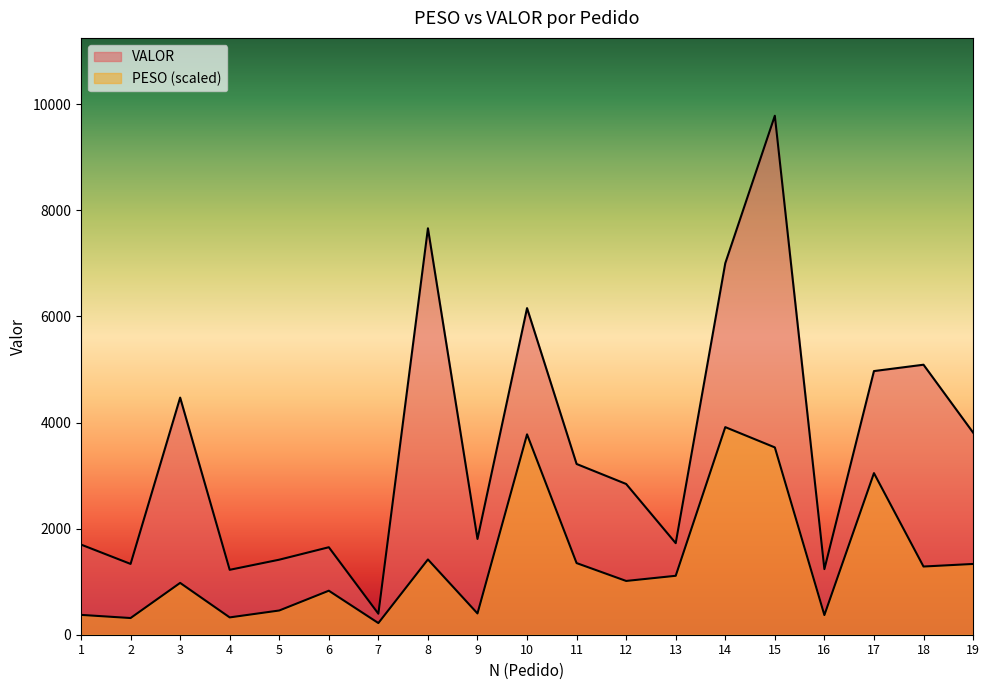

What is the difference between the maximum and minimum values in the PESO series?

3694.0